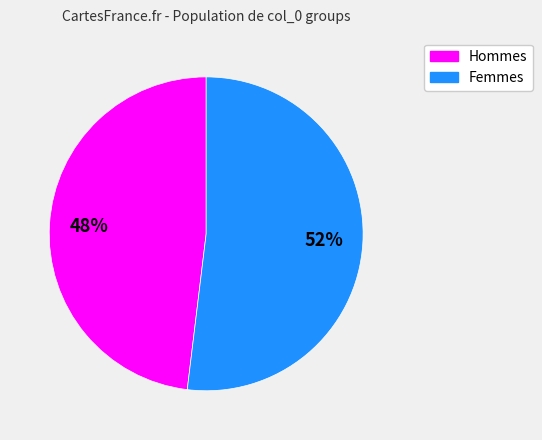

Is it true that Femmes is 52% of the pie?

True